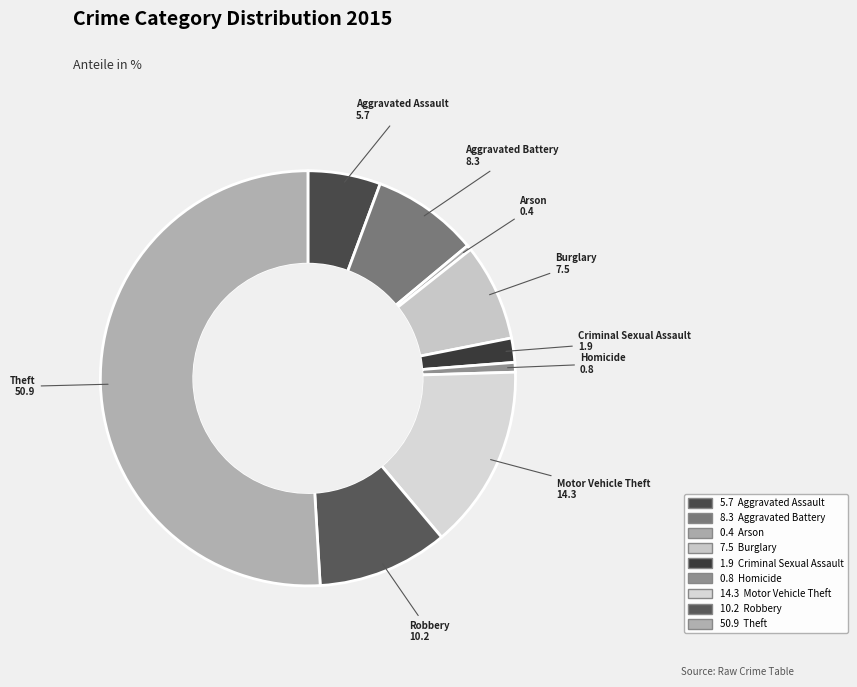

Which category has the biggest portion of the pie?

Theft